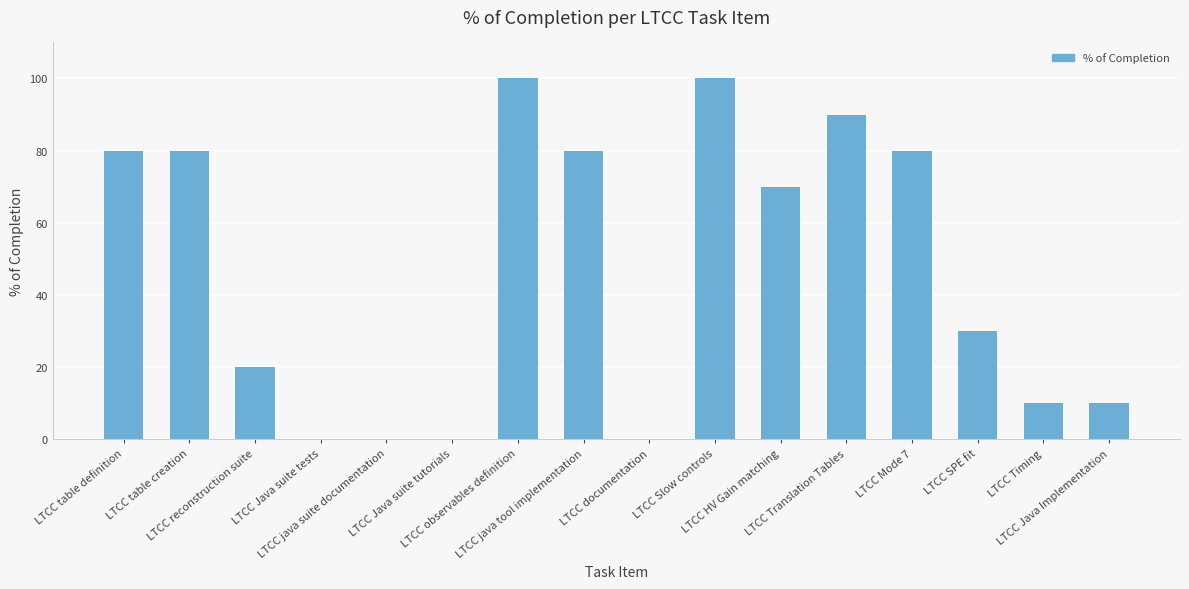

How many data points does each series have?

16